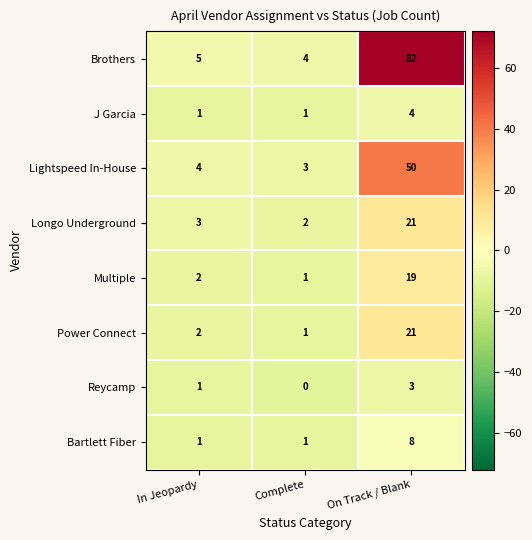

True or false: Lightspeed In-House has a value of 4 at In Jeopardy.

True